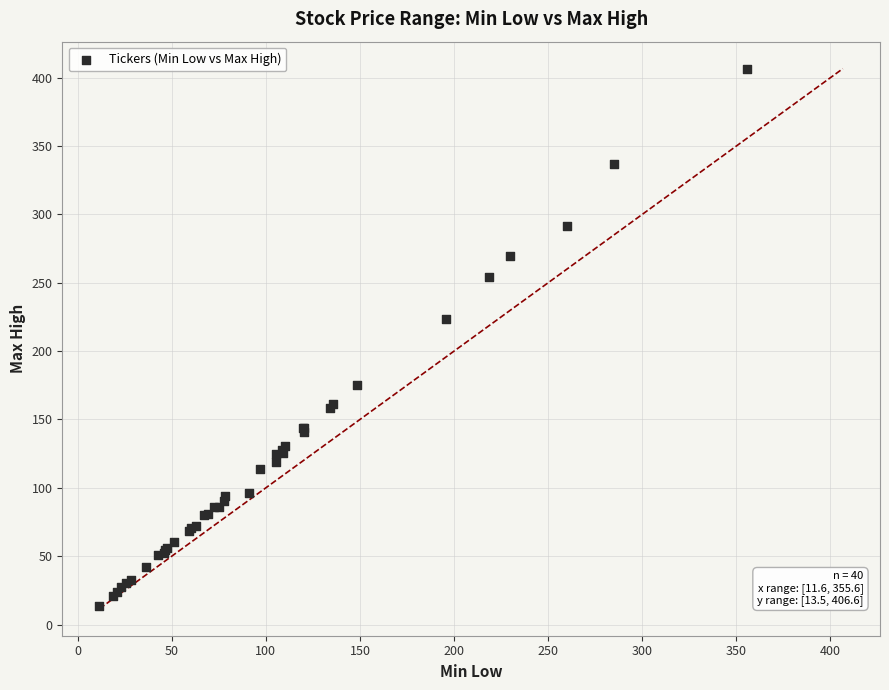

What Y value in the scatter plot is closest to 210?

223.8